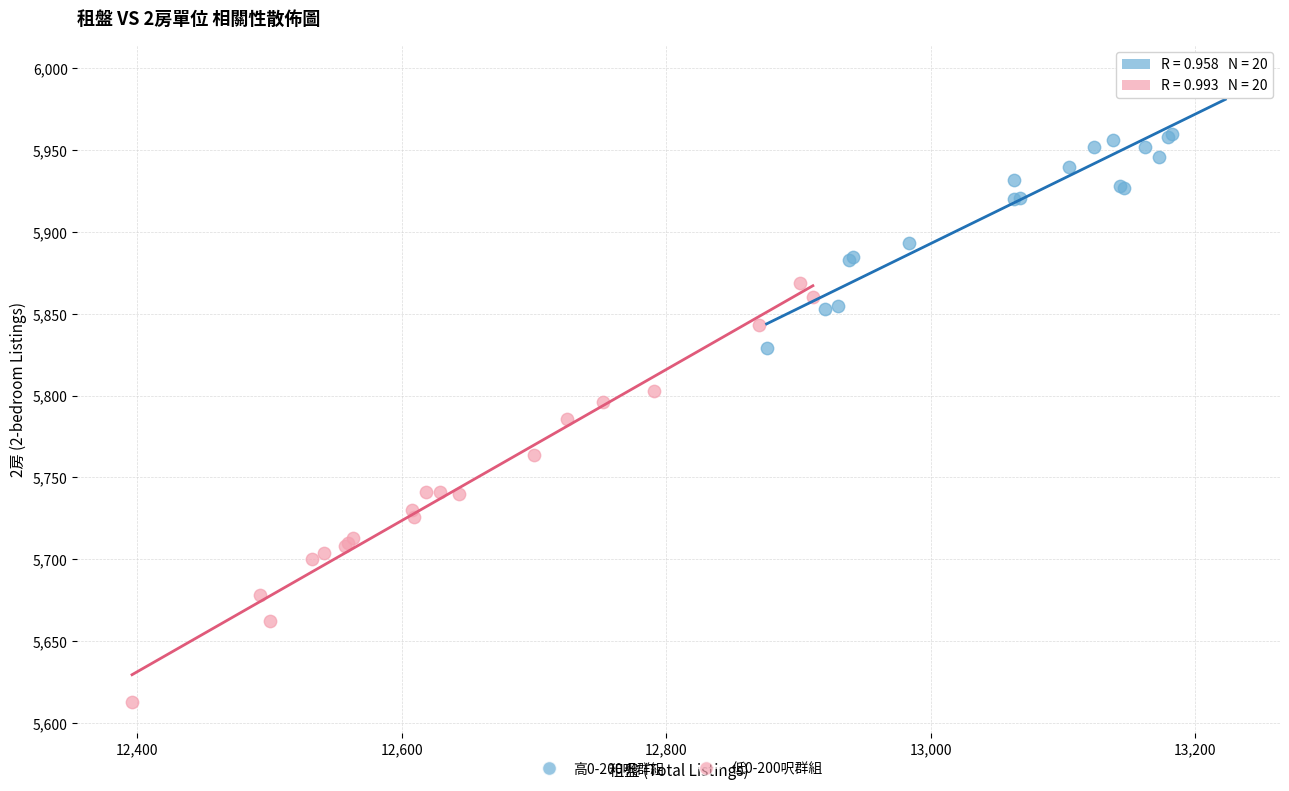

Which series contains the lowest Y value?

低0-200呎群組